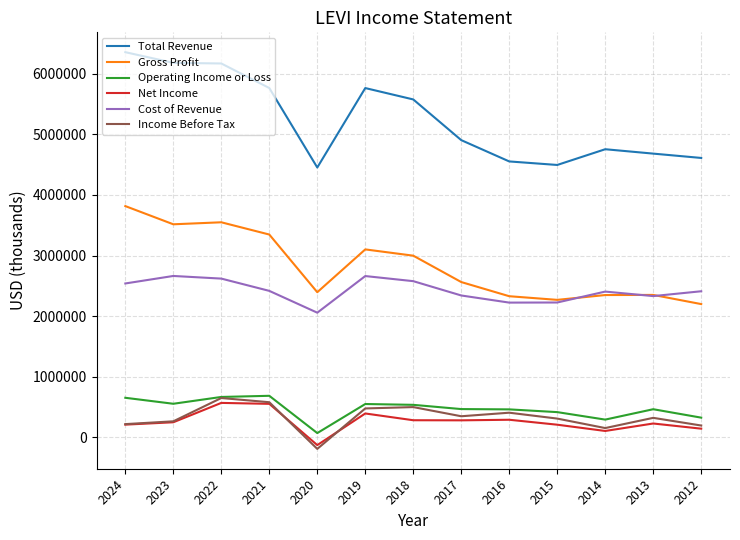

At which label does Gross Profit first exceed 2562700?

2024